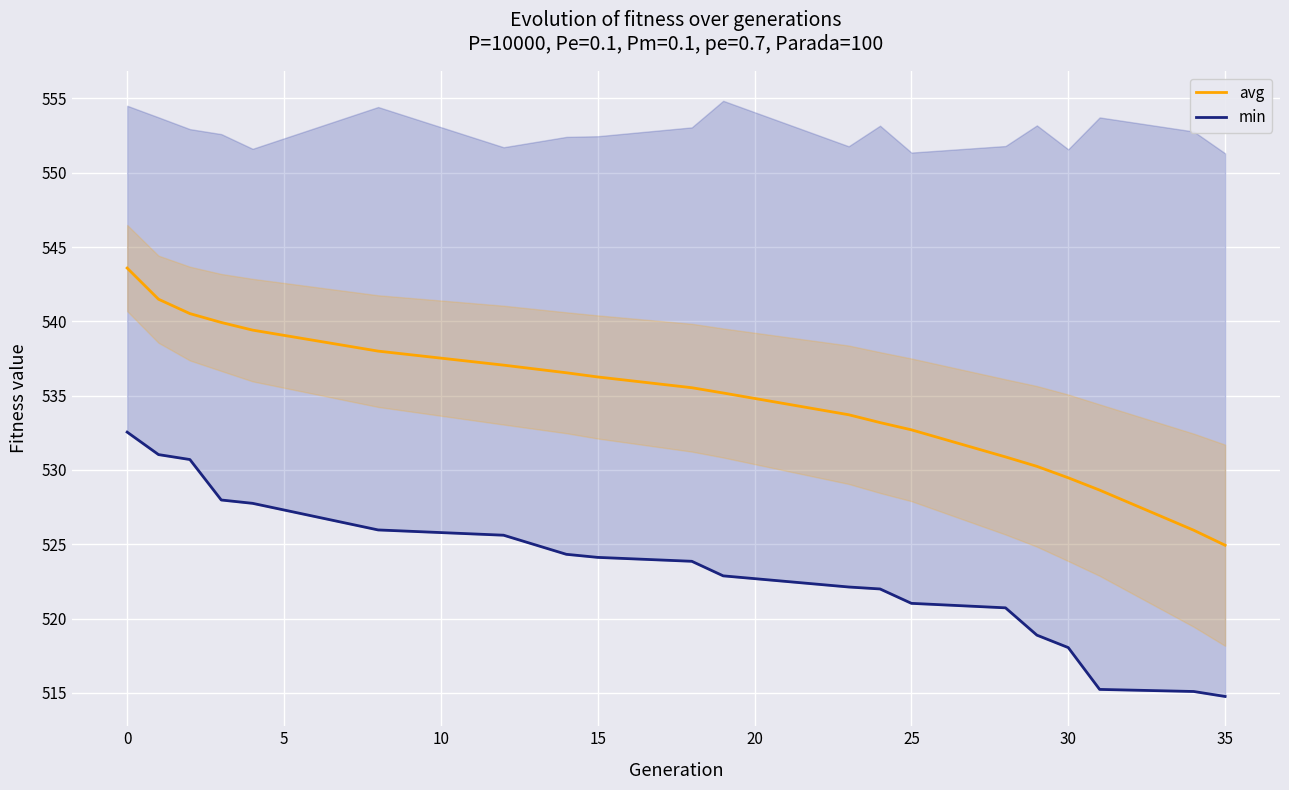

Reading left to right, what are all the values shown in this chart?

avg: 543.6	541.5	540.5	539.9	539.4	538.0	537.1	536.5	536.3	535.5	535.2	533.7	533.2	532.7	530.9	530.2	529.5	528.6	525.9	524.9
min: 532.5	531.0	530.7	528.0	527.8	526.0	525.6	524.3	524.1	523.9	522.9	522.1	522.0	521.0	520.7	518.9	518.0	515.2	515.1	514.8